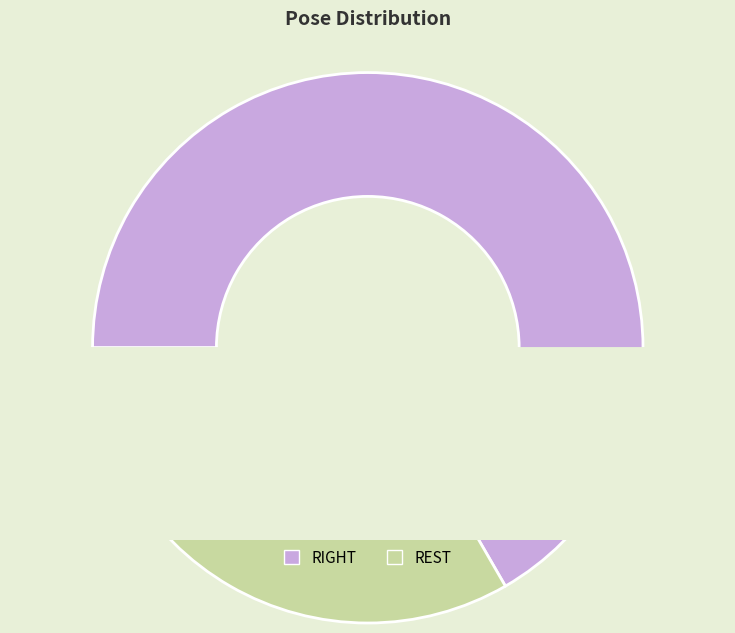

Count the number of slices in the pie.

2